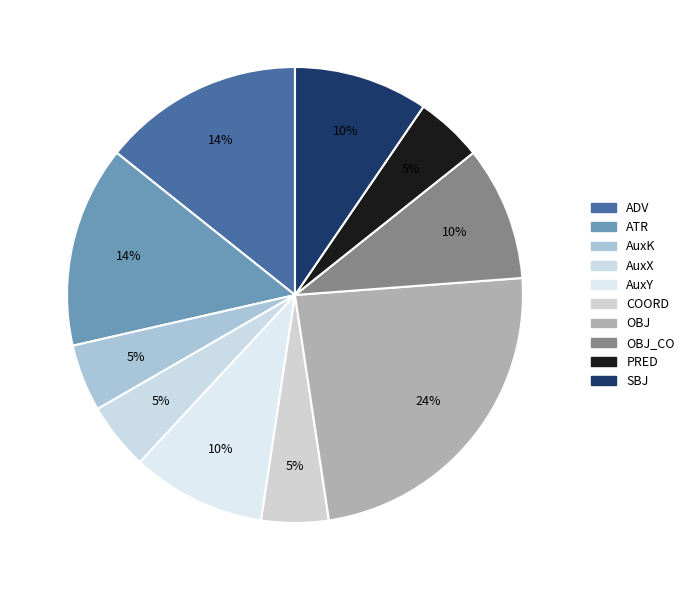

Count the number of slices in the pie.

10